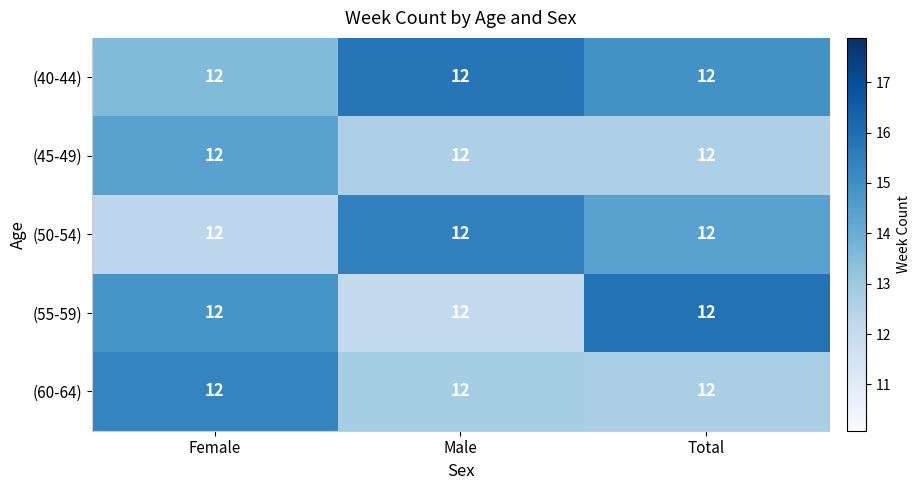

Which series has the largest range (max minus min)?

(55-59)